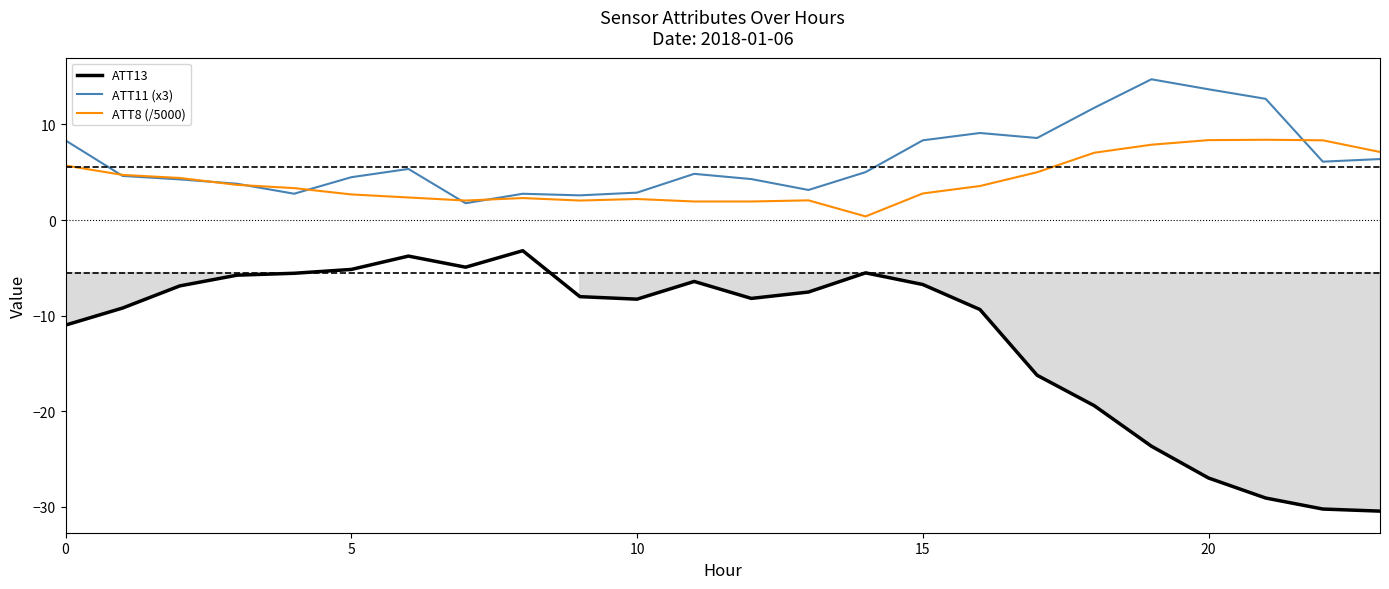

True or false: ATT11 (x3) and ATT13 intersect in this chart.

False